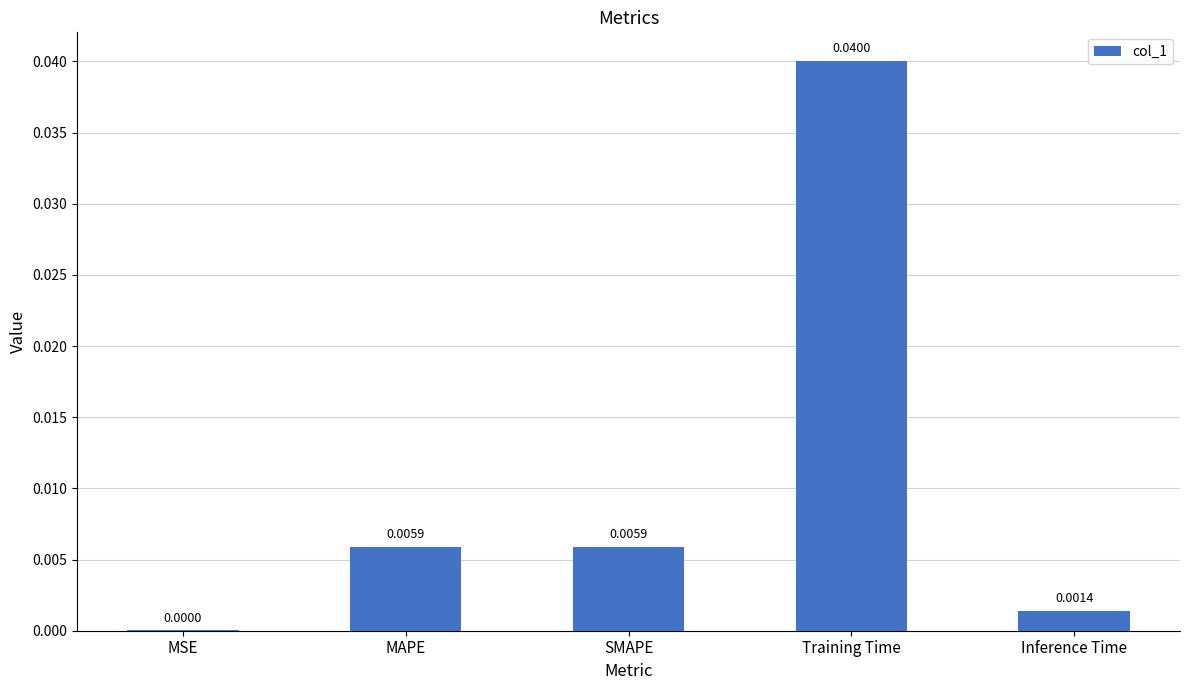

Which category has the highest value across all series?

Training Time